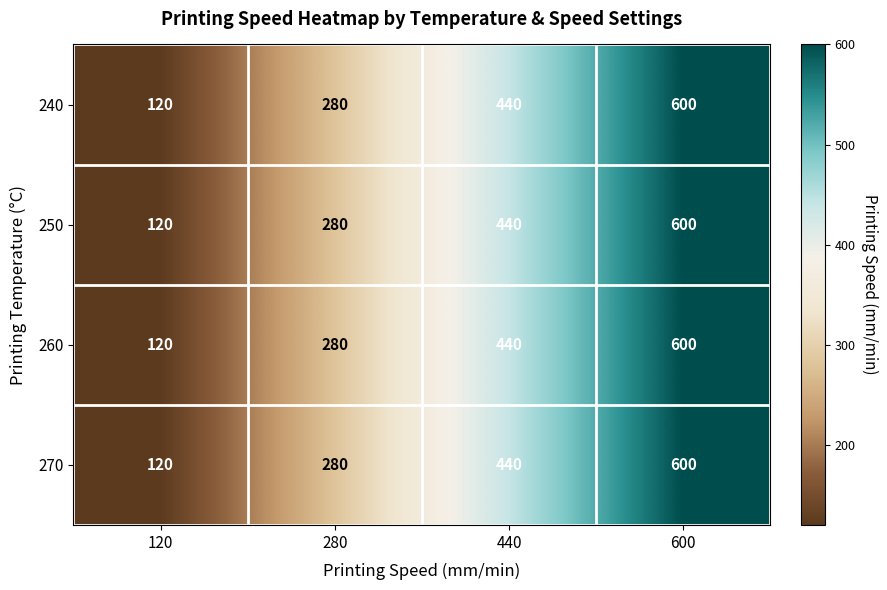

What value does the 270 series have at 120, to the nearest 10?

120